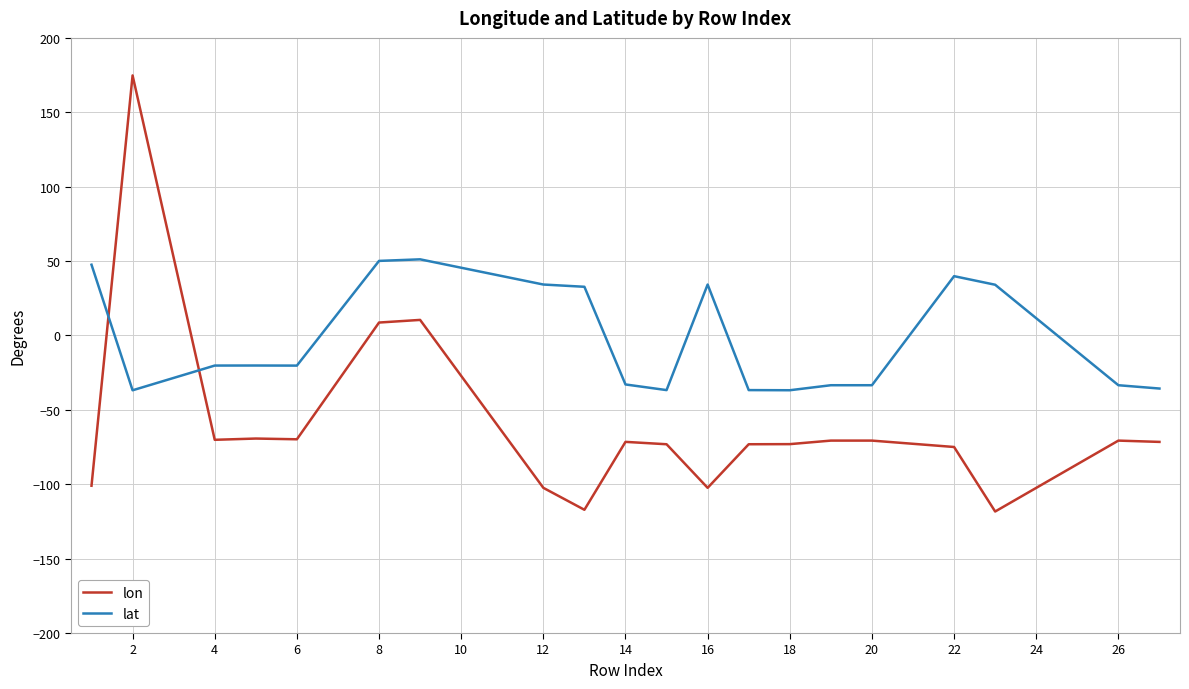

What is the difference between the maximum and minimum values in the lat series?

88.0